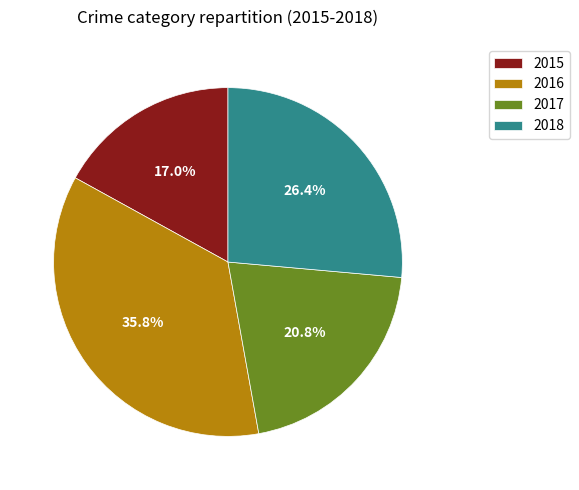

True or false: 2015 accounts for 17% of the total.

True